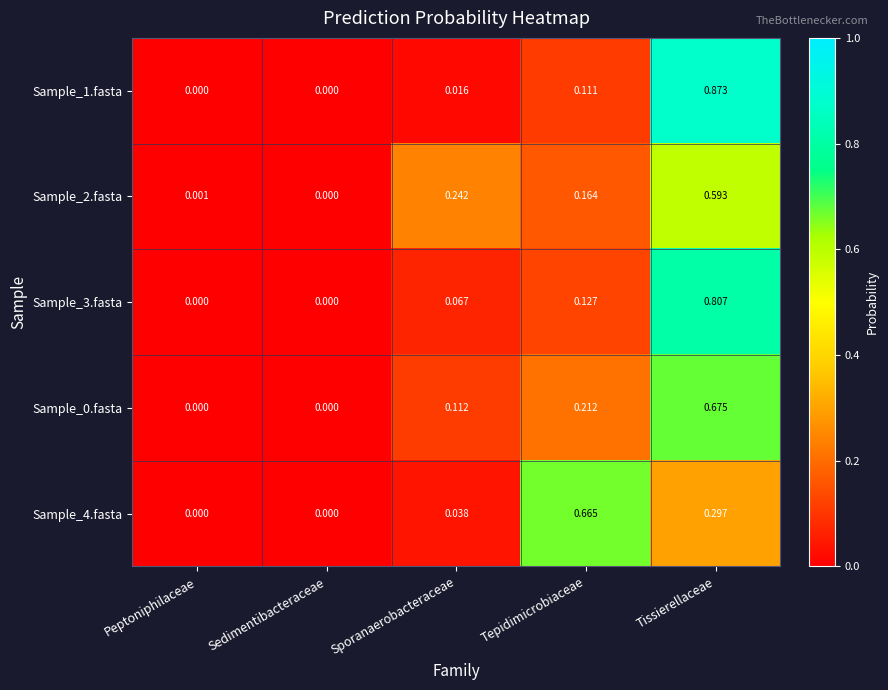

At which category does the chart reach its peak across all series?

Tissierellaceae